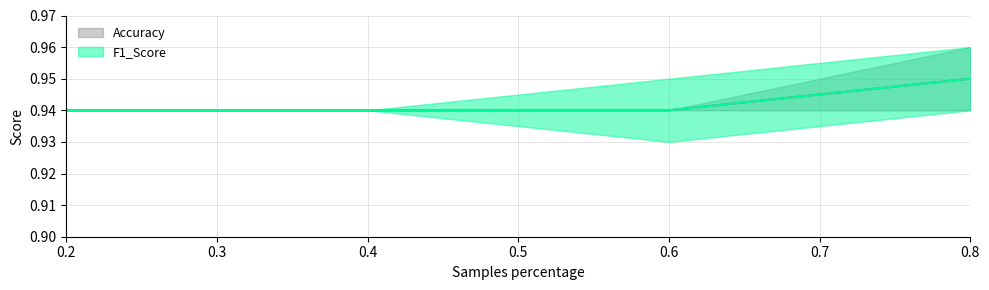

List the labels in order of Accuracy value, largest first.

0.8, 0.2, 0.4, 0.6